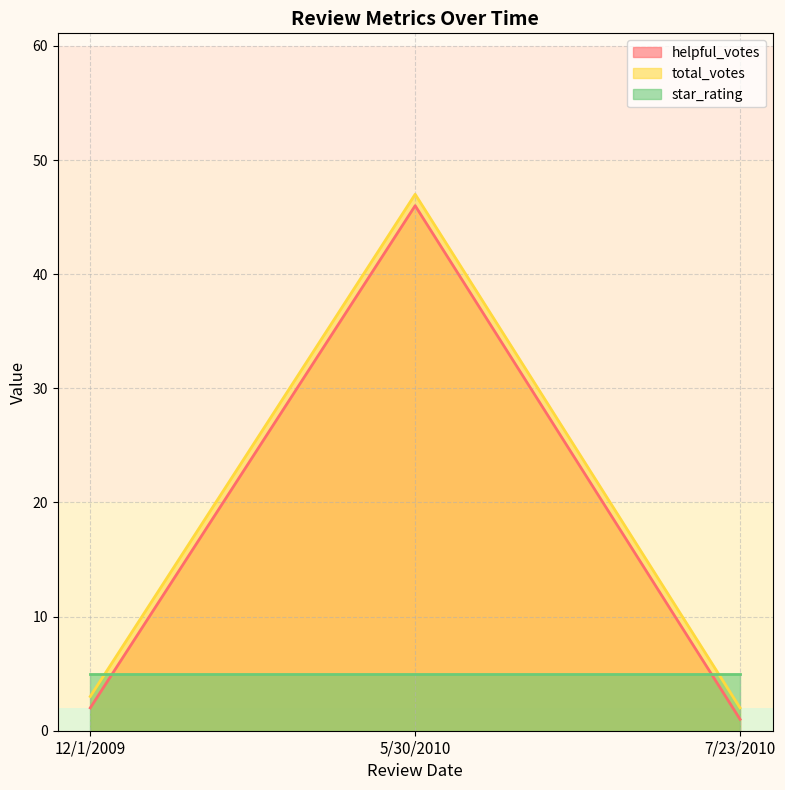

What position from the left is 5/30/2010?

2